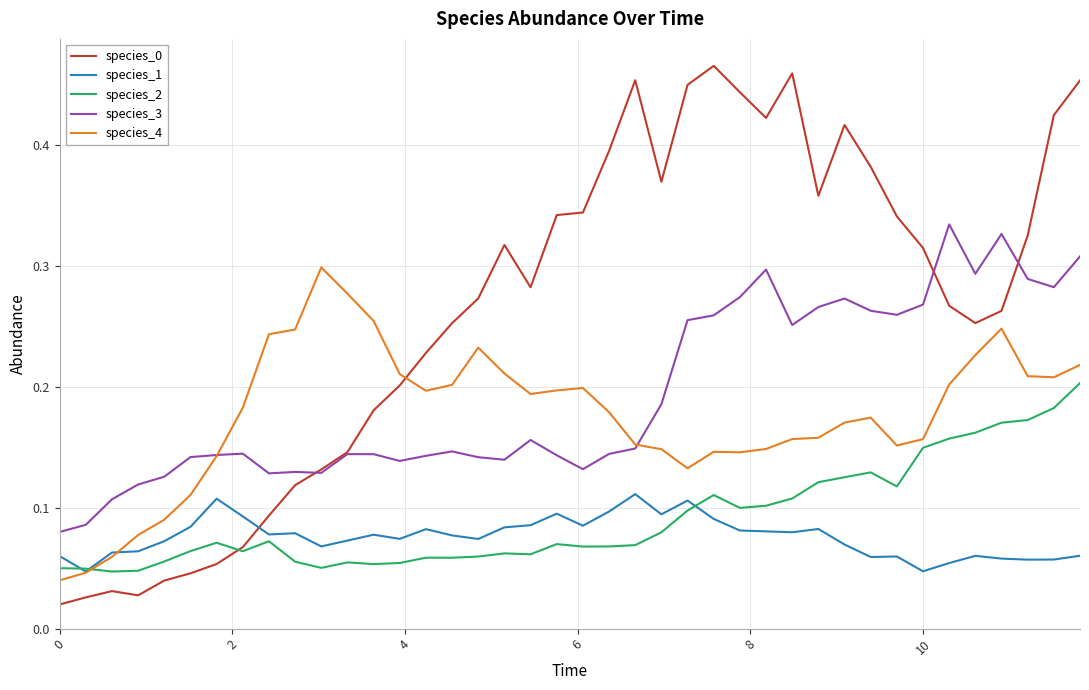

True or false: species_0 and species_1 intersect in this chart.

True